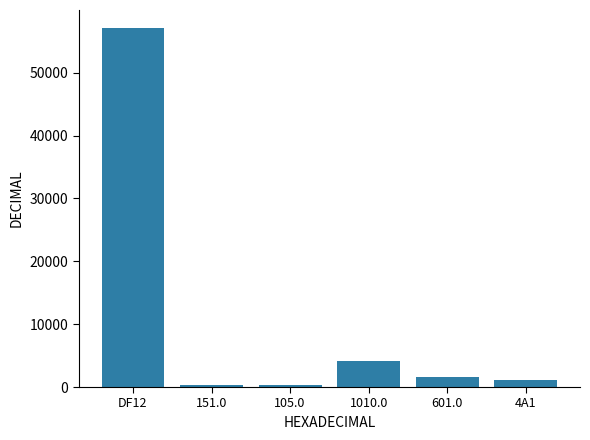

The value at 151.0 is 337. True or false?

True